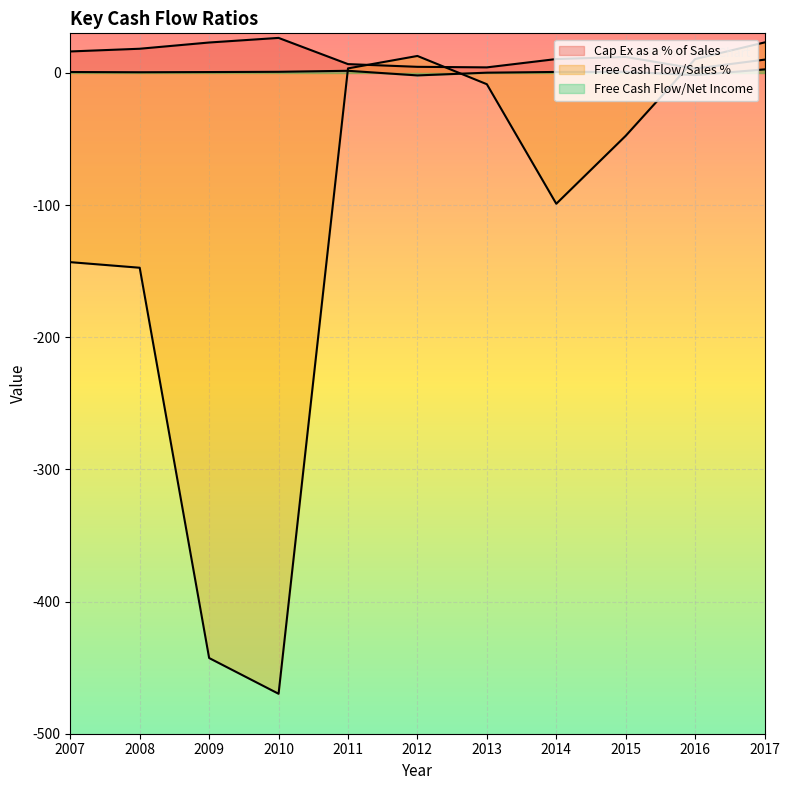

Rank the series at 2017 from lowest to highest value.

Free Cash Flow/Net Income, Cap Ex as a % of Sales, Free Cash Flow/Sales %